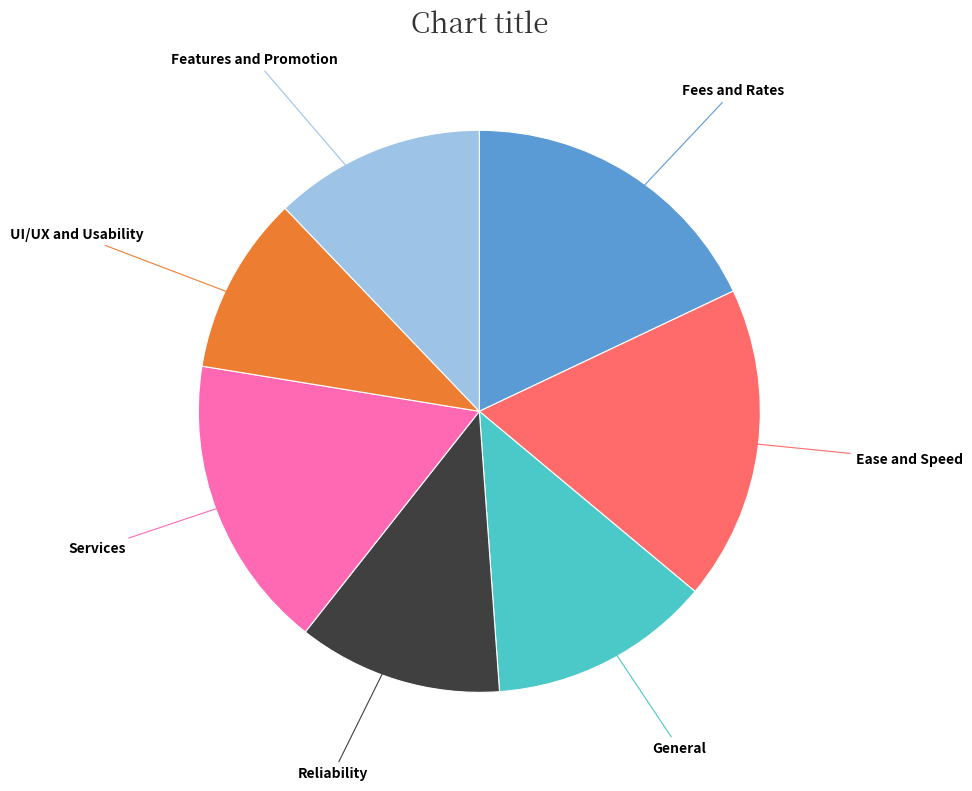

Is there any slice that represents more than half of the pie?

No